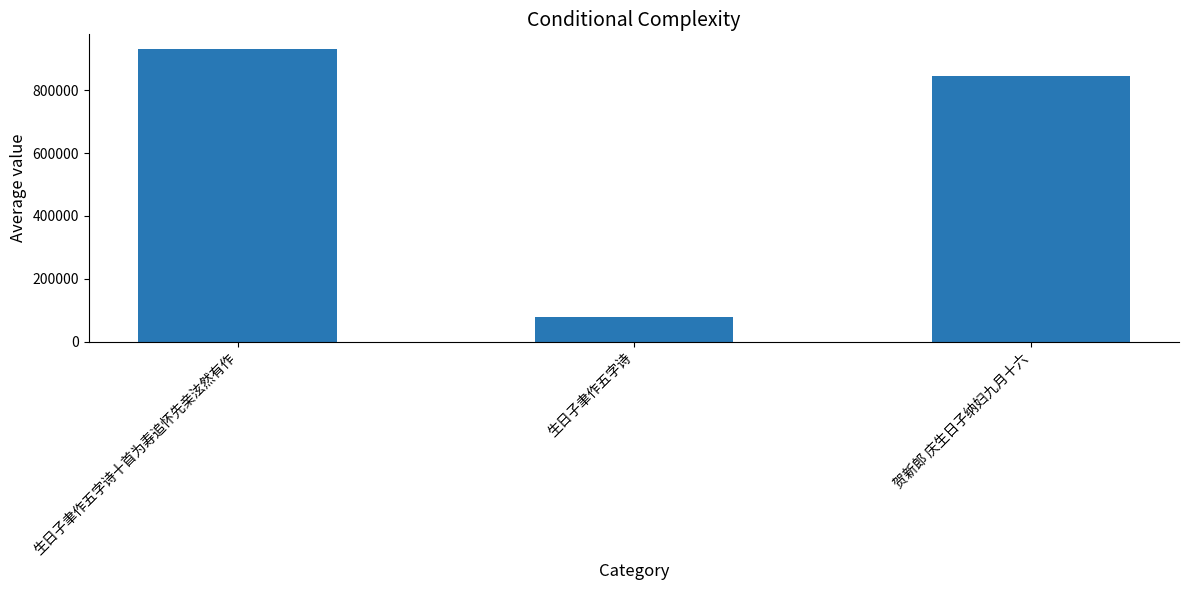

Rank the categories by value from highest to lowest.

生日子聿作五字诗十首为寿追怀先亲泫然有作, 贺新郎 庆生日子纳妇九月十六, 生日子聿作五字诗